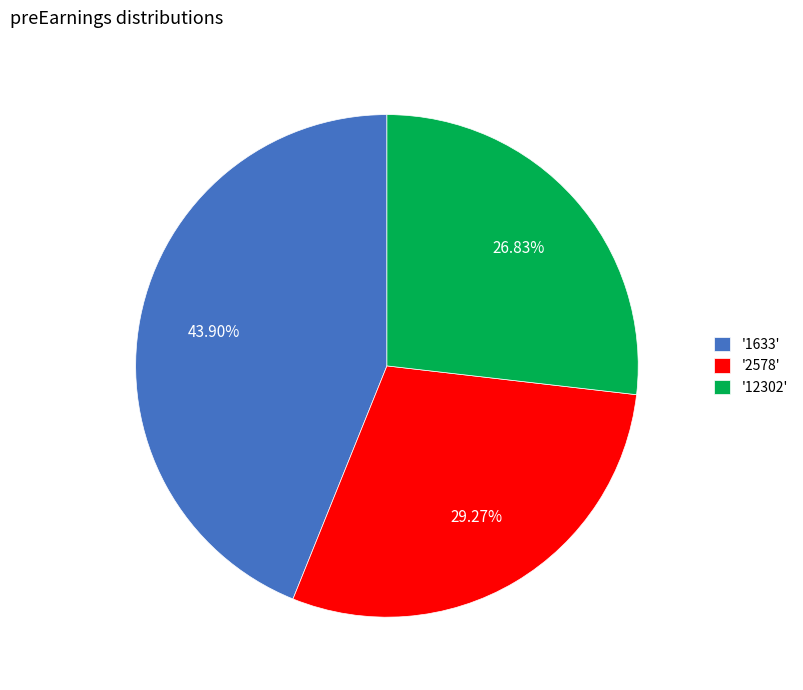

Does any single category account for the majority?

No